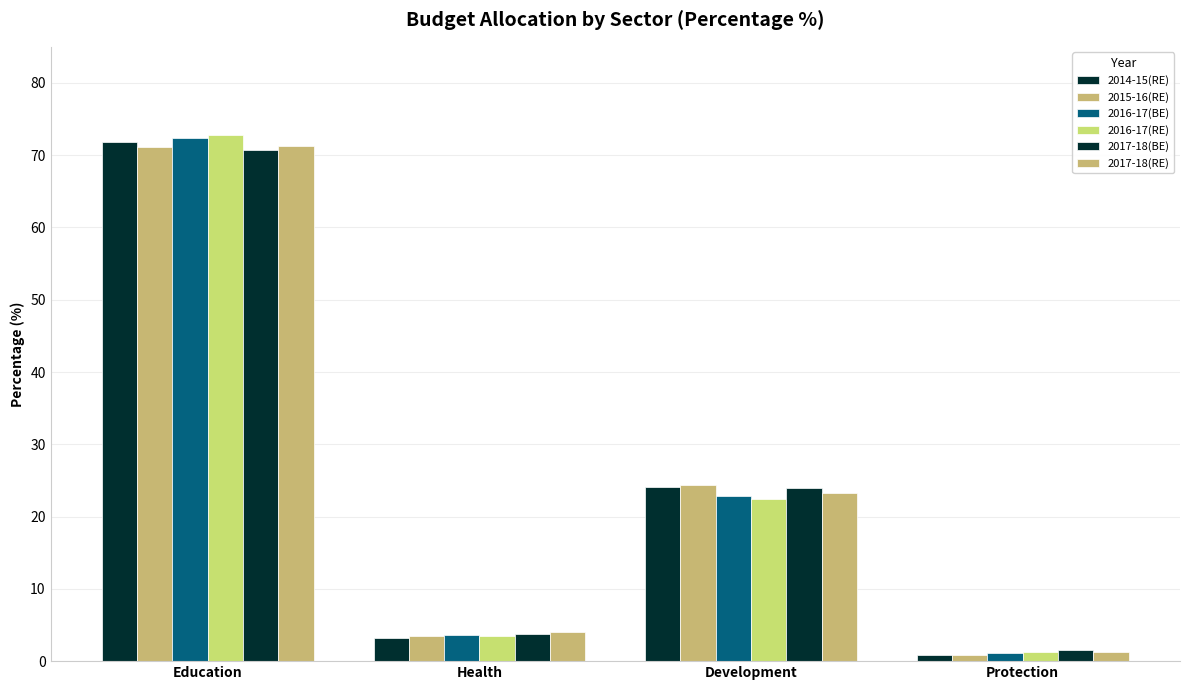

Does the chart contain stacked bars?

No